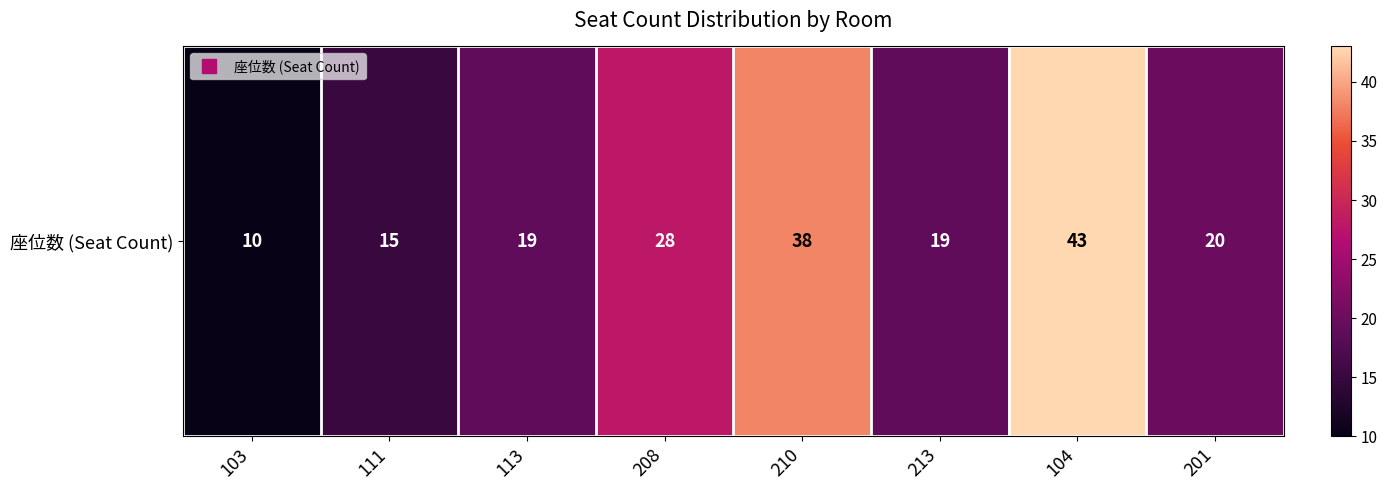

At which label is the value closest to 26?

208